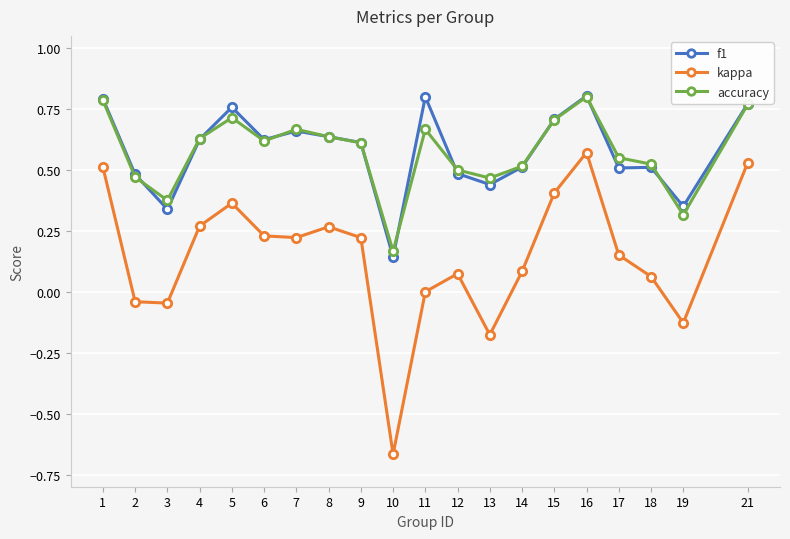

True or false: kappa and f1 cross at least once.

False